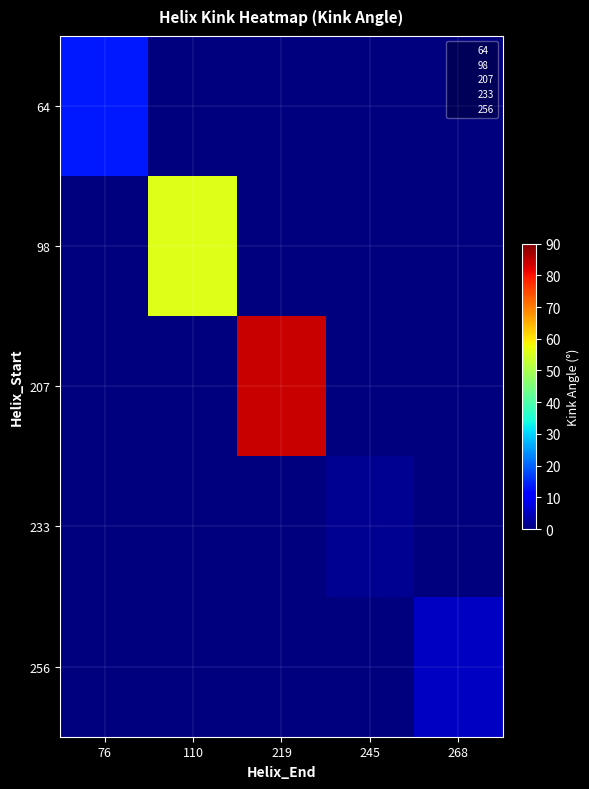

What is the maximum value shown in the chart?

84.1